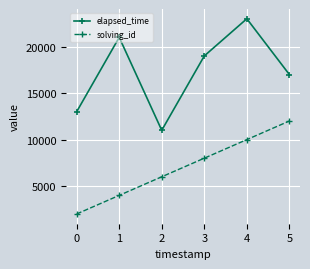

What is the maximum value for elapsed_time?

23000